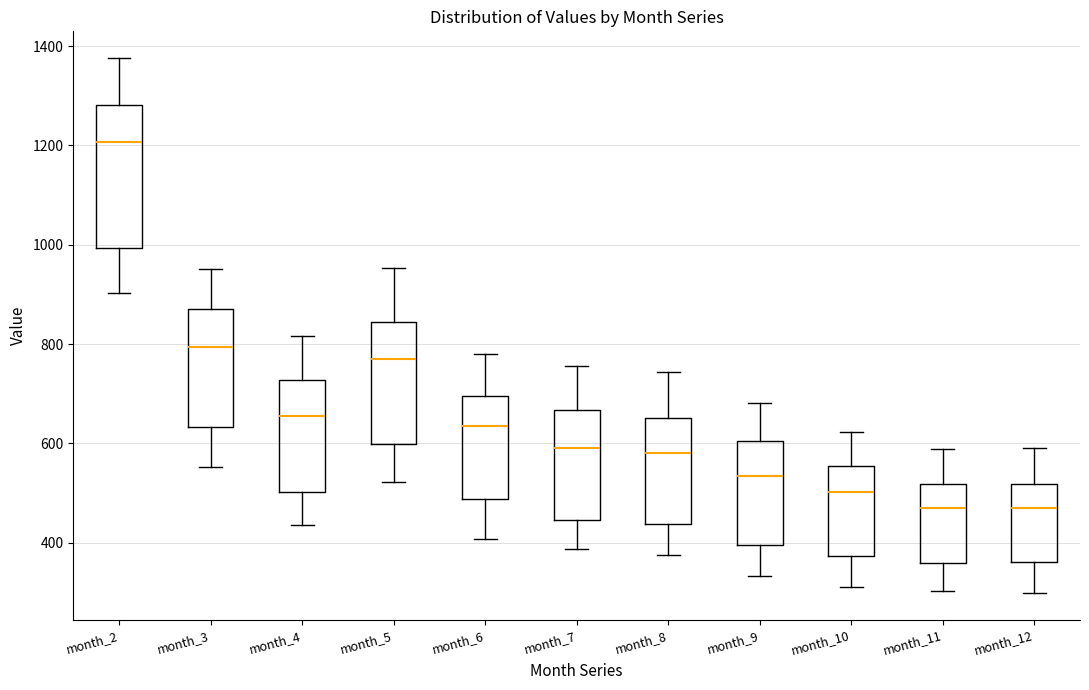

Comparing the boxes themselves (not the whiskers), which one is the tallest?

month_2